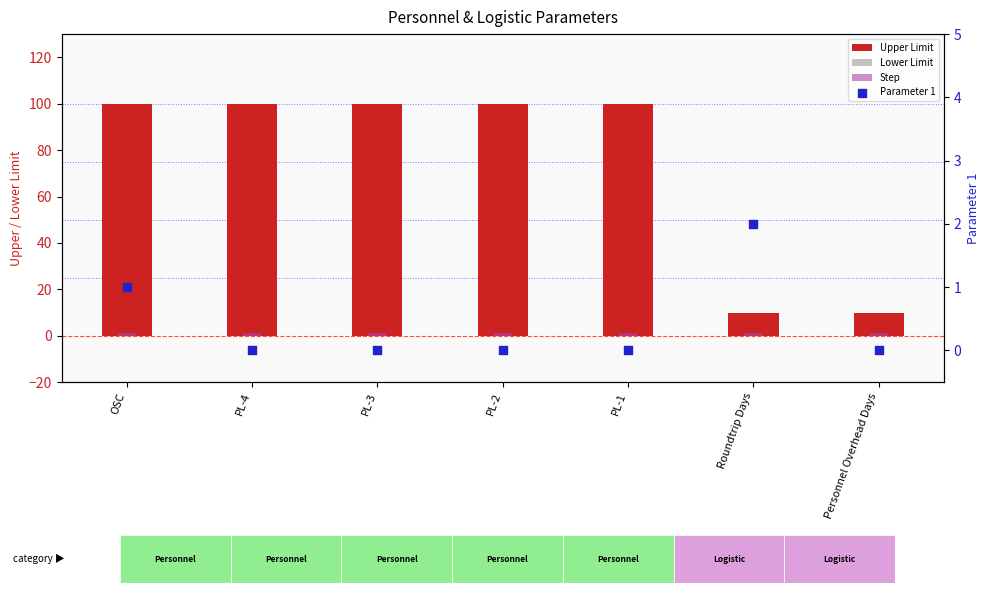

Which series contains the lowest Y value?

Lower Limit